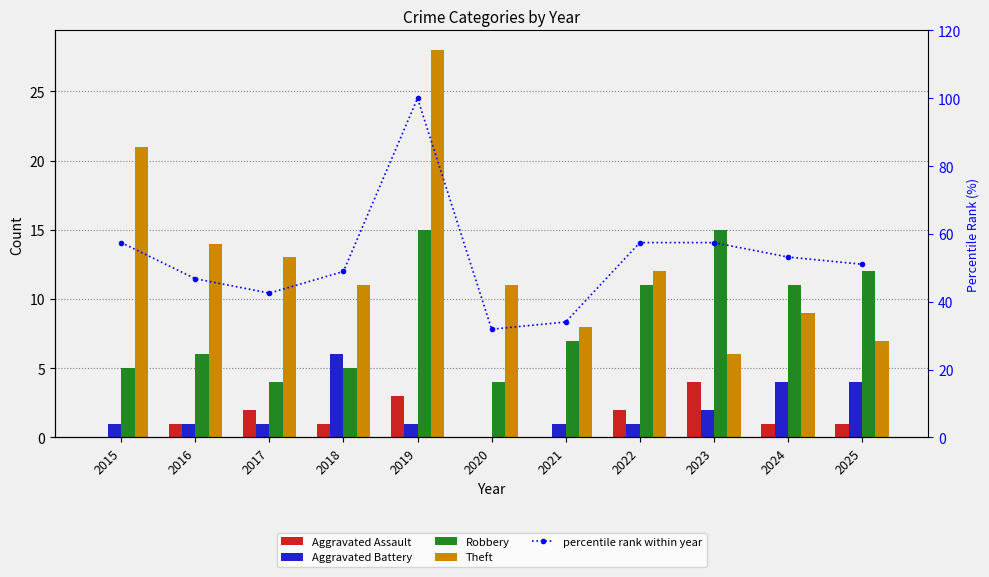

The Aggravated Assault series shows 2.7 at 2020. True or false?

False